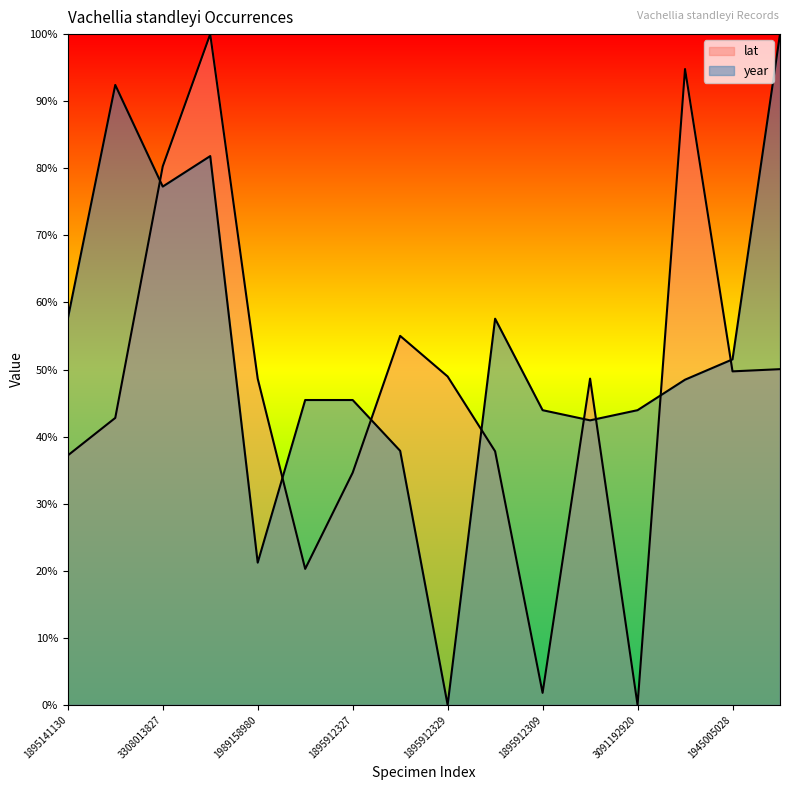

True or false: year has a value of 9.3 at 1989158980.

False